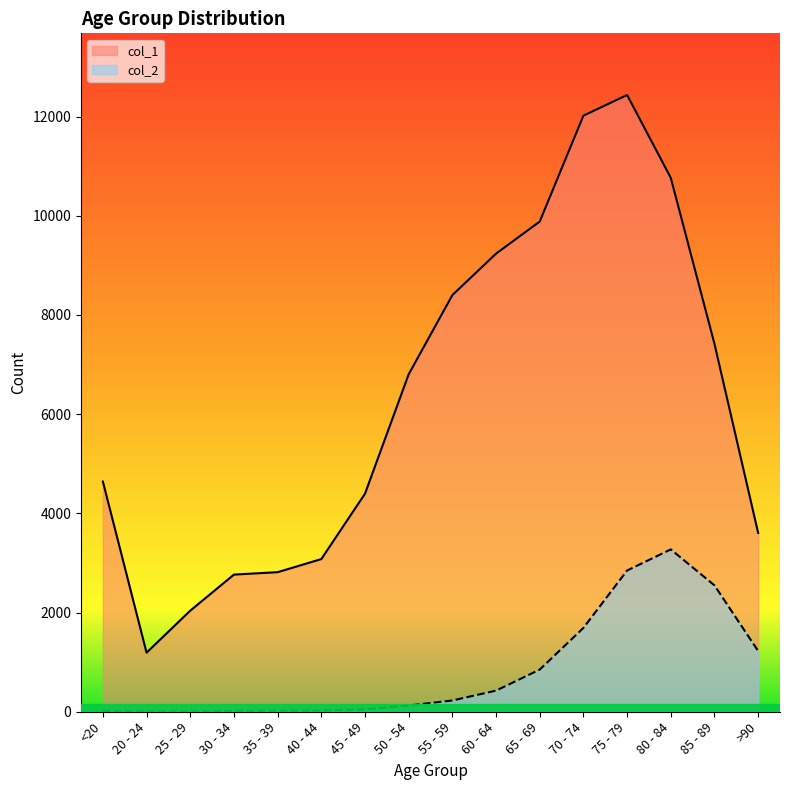

At how many categories does at least one series exceed 11705?

2